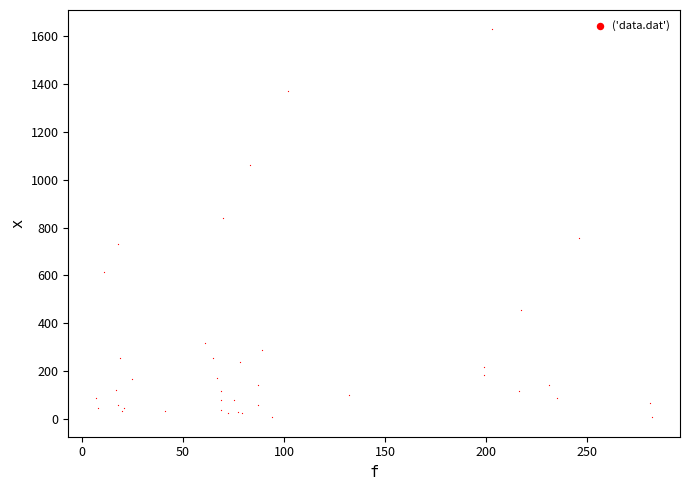

What Y value in the scatter plot is closest to 818?

840